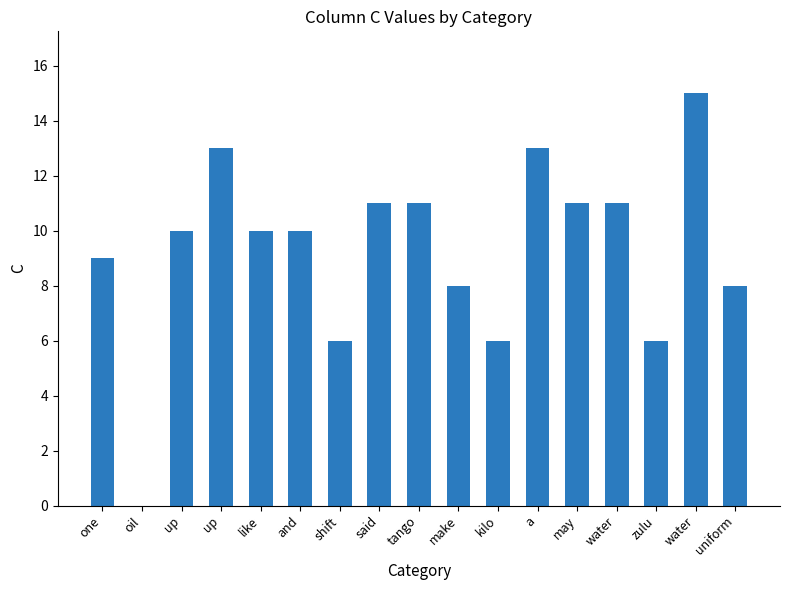

How many positive values are there?

16